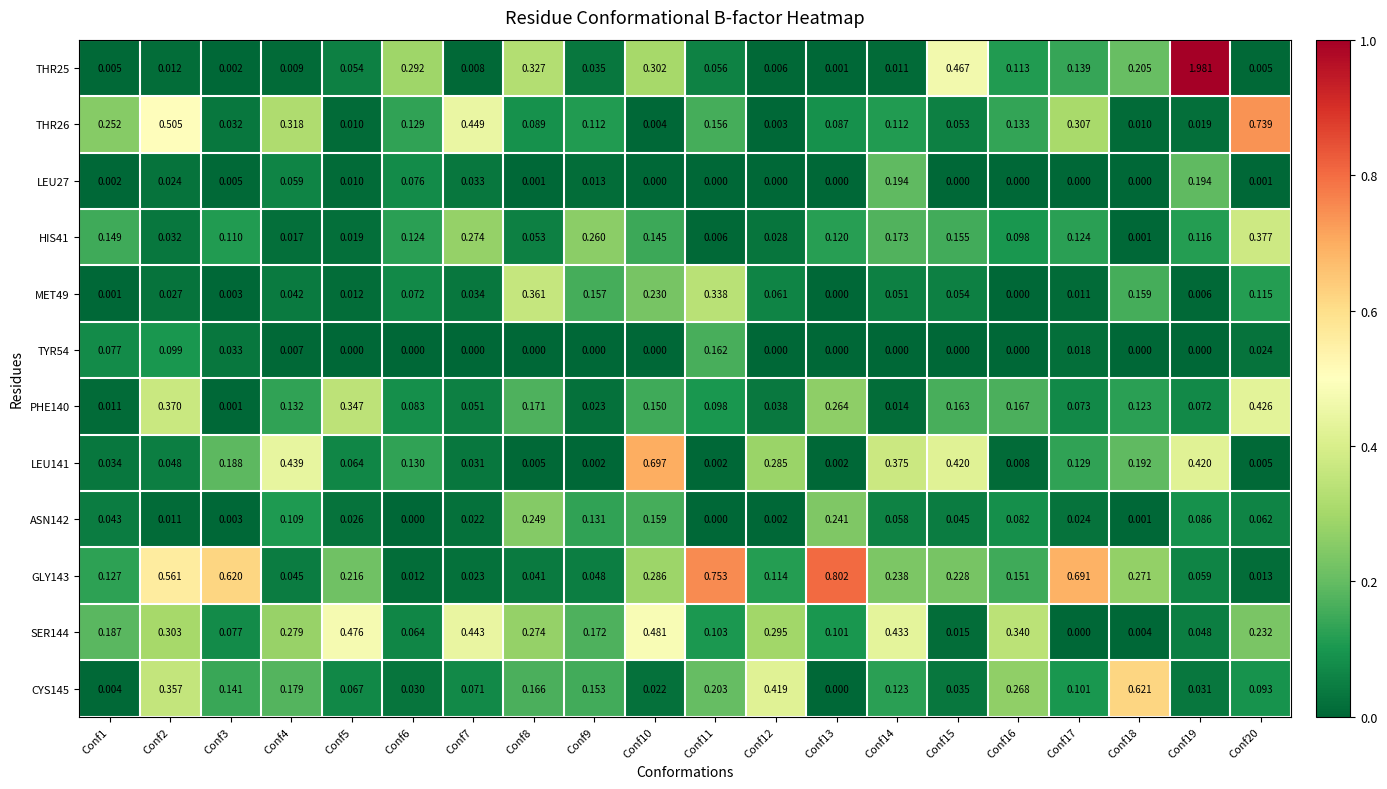

Is the value of CYS145 at Conf11 greater than the value of LEU141 at Conf16?

Yes